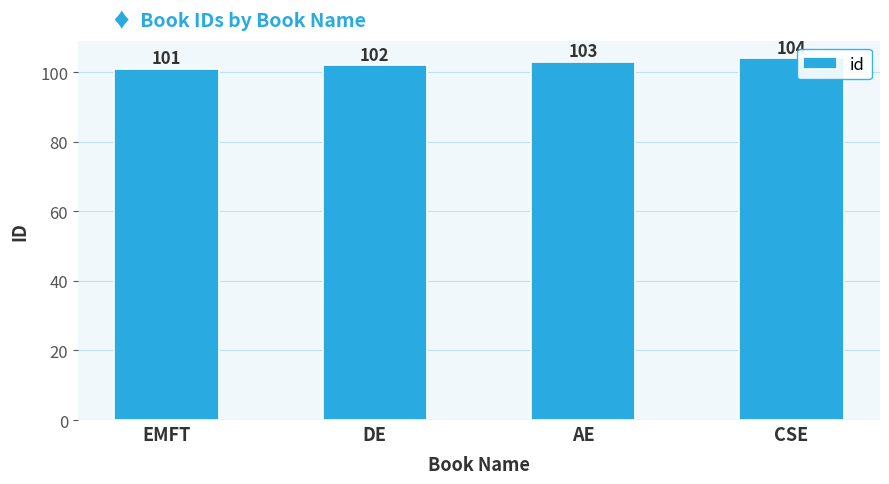

What value does the data have at DE?

102